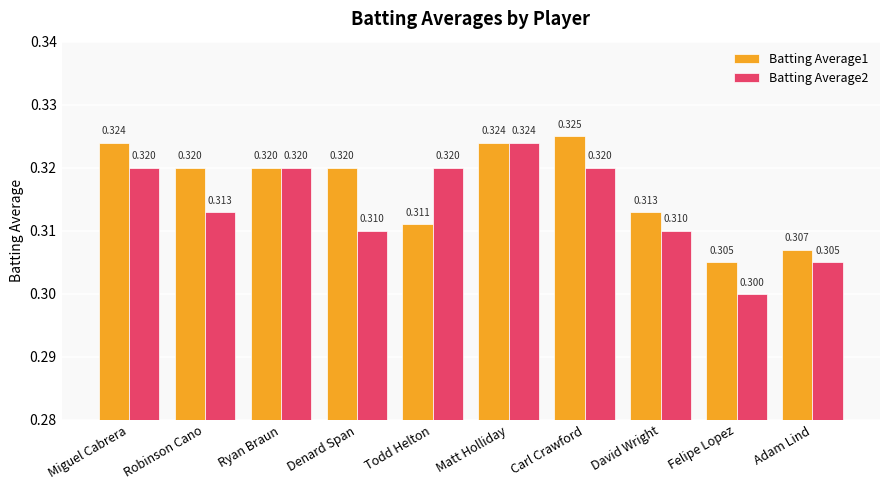

What is the minimum value for Batting Average1?

0.3